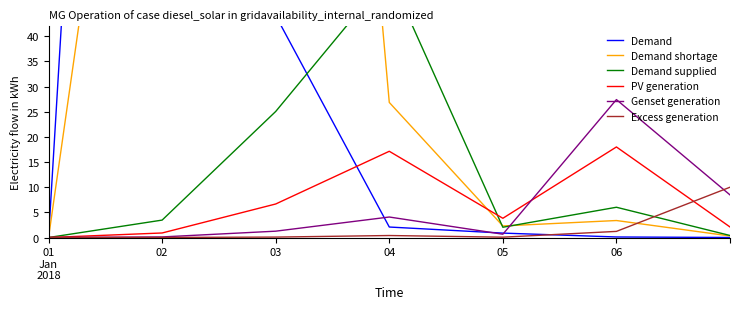

List the labels in order of Demand supplied value, smallest first.

01
Jan
2018, 6, 05, 02, 06, 03, 04